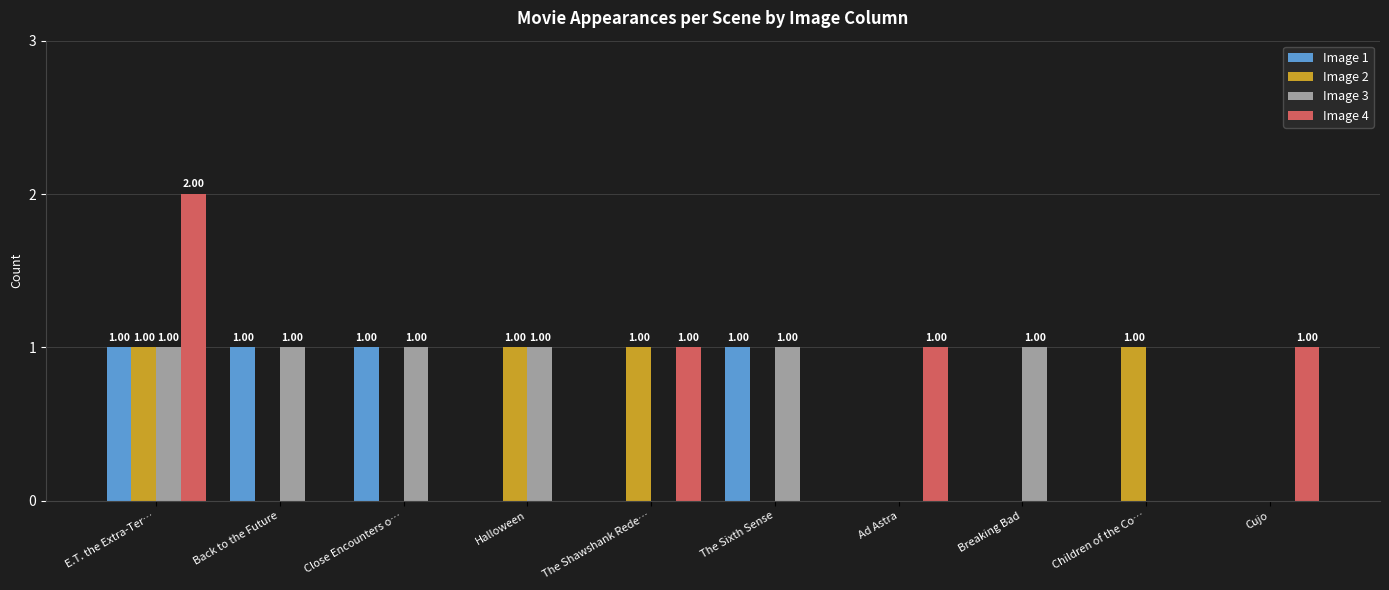

At which category is the sum across all series the highest?

E.T. the Extra-Ter…